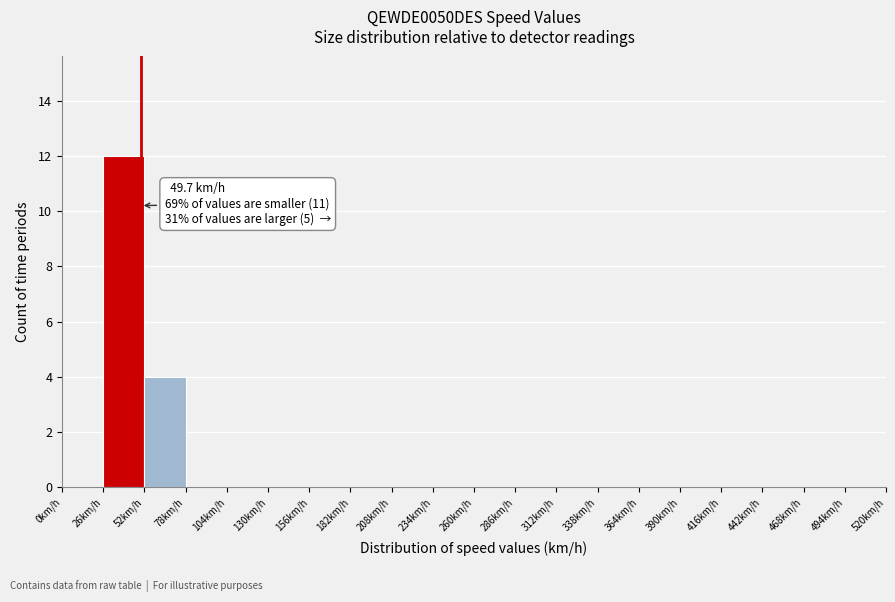

Over which range of the x-axis is the bar tallest?

26 to 52